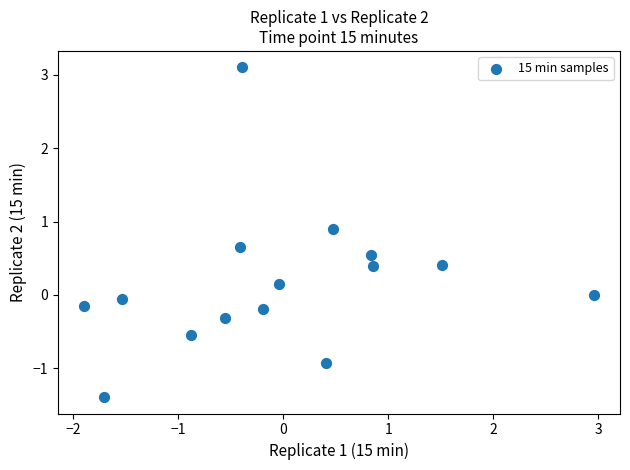

What is the range of X values (max minus min)?

4.9